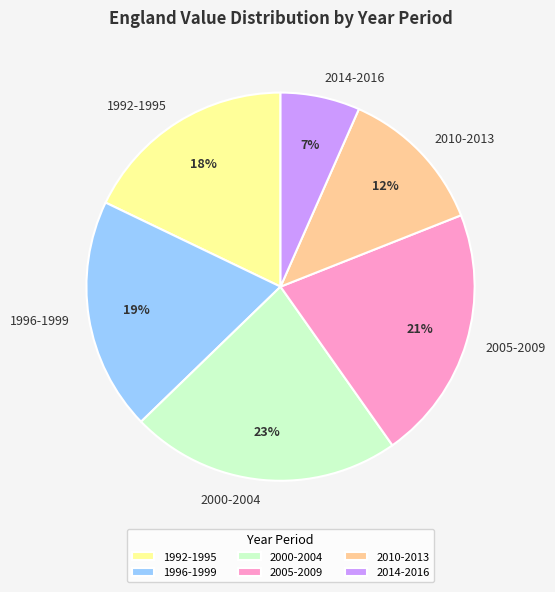

True or false: 1992-1995 accounts for 18% of the total.

True